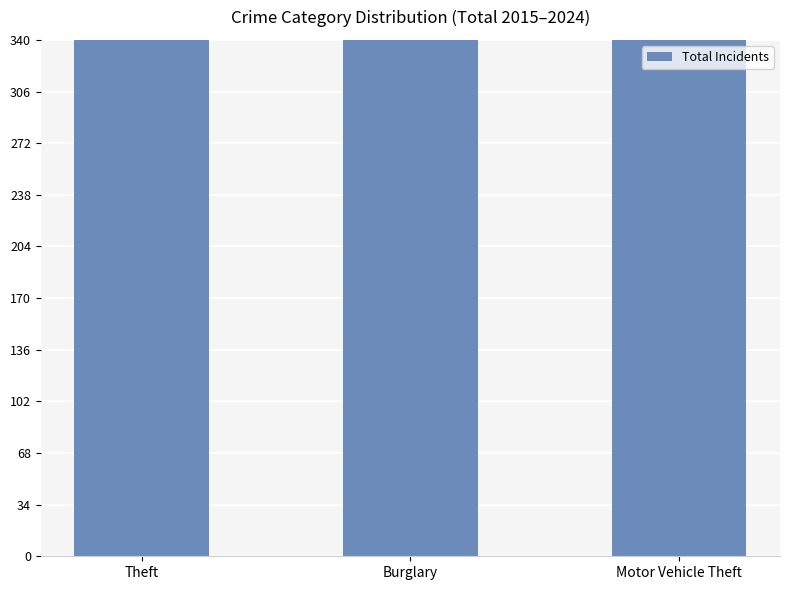

What is the change in value from Theft to Motor Vehicle Theft?

-2049